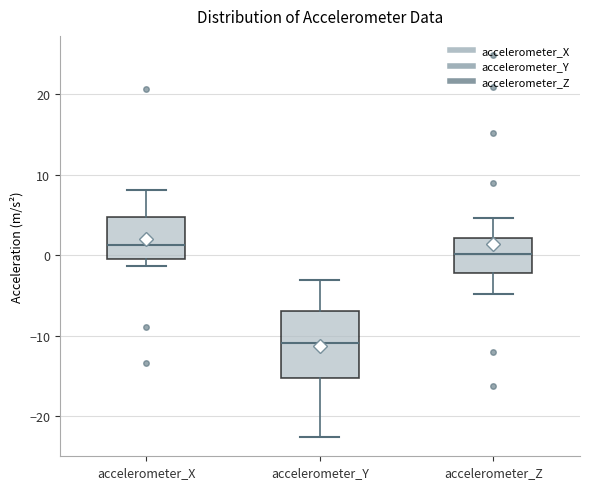

Reading left to right, transcribe this box plot: for each box, give where its median line is, the range the box spans, and where its two whiskers end, as read against the y-axis. The values are not printed on the chart, so give them approximately, as read against the axis.

accelerometer_X: median 1, box 0 to 5, whiskers -1 to 8
accelerometer_Y: median -11, box -15 to -7, whiskers -23 to -3
accelerometer_Z: median 0, box -2 to 2, whiskers -5 to 5